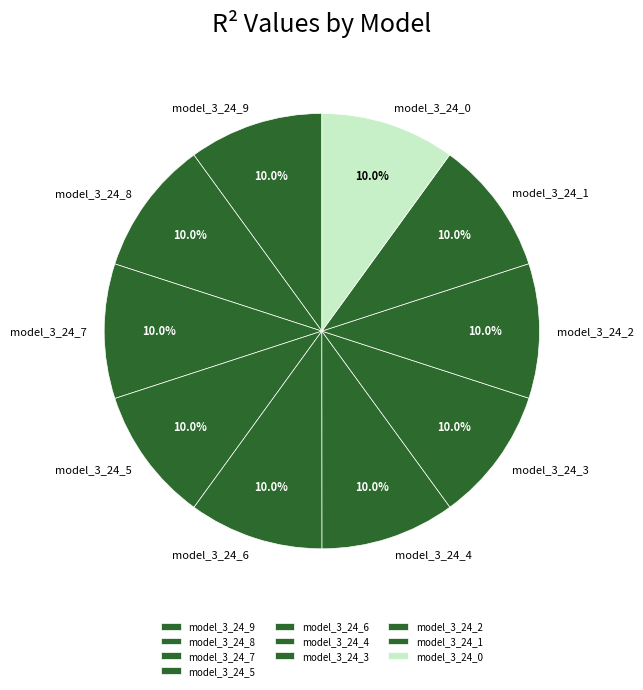

Does model_3_24_7 account for over 50% of the chart?

No